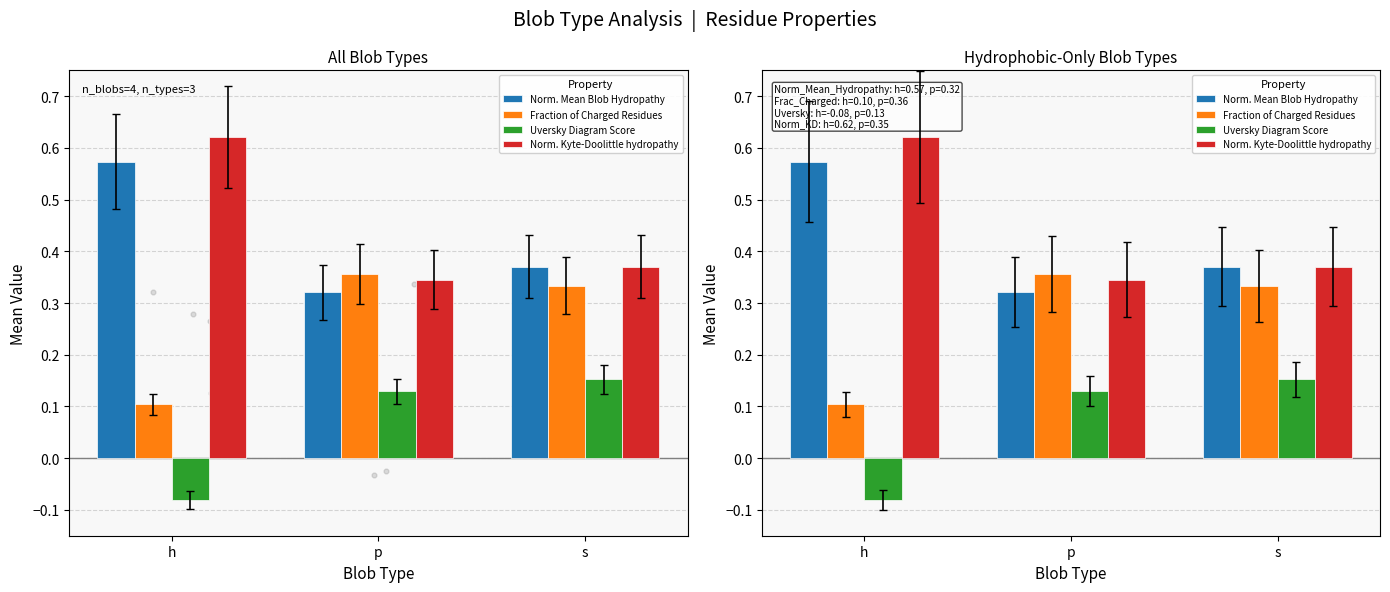

What are all the series names shown in the legend?

Norm. Mean Blob Hydropathy, Fraction of Charged Residues, Uversky Diagram Score, Norm. Kyte-Doolittle hydropathy